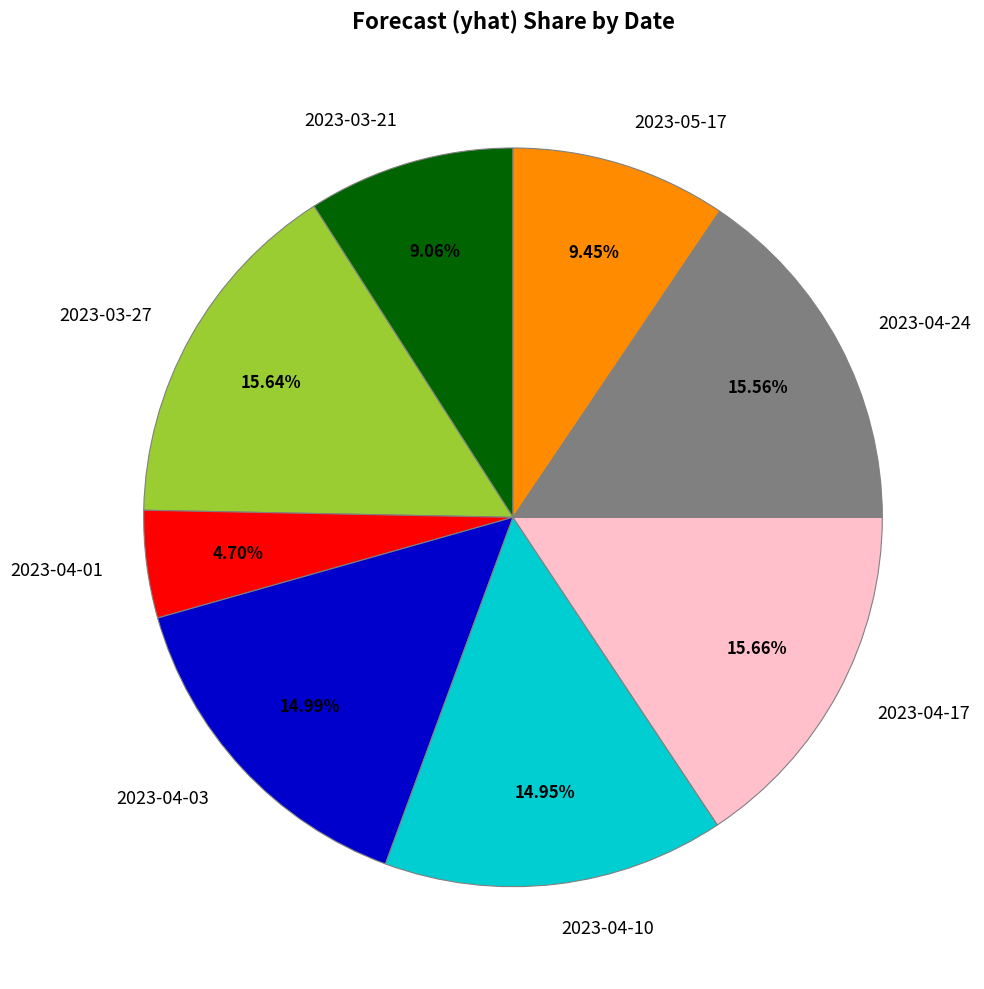

Combined, do 2023-04-01 and 2023-03-21 account for over 50%?

No